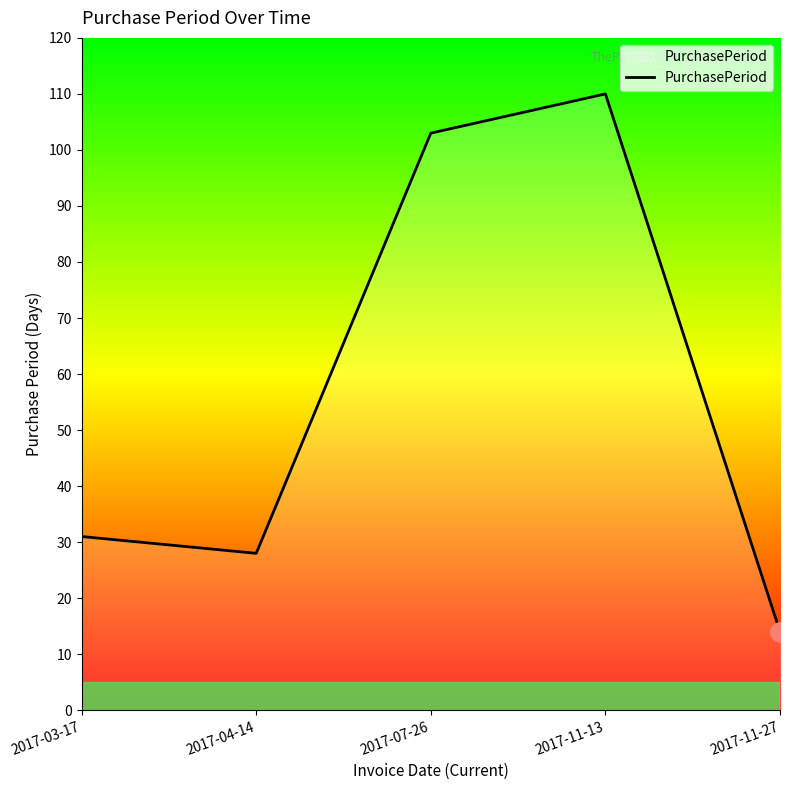

Rank the categories by value from highest to lowest.

2017-11-13, 2017-07-26, 2017-03-17, 2017-04-14, 2017-11-27